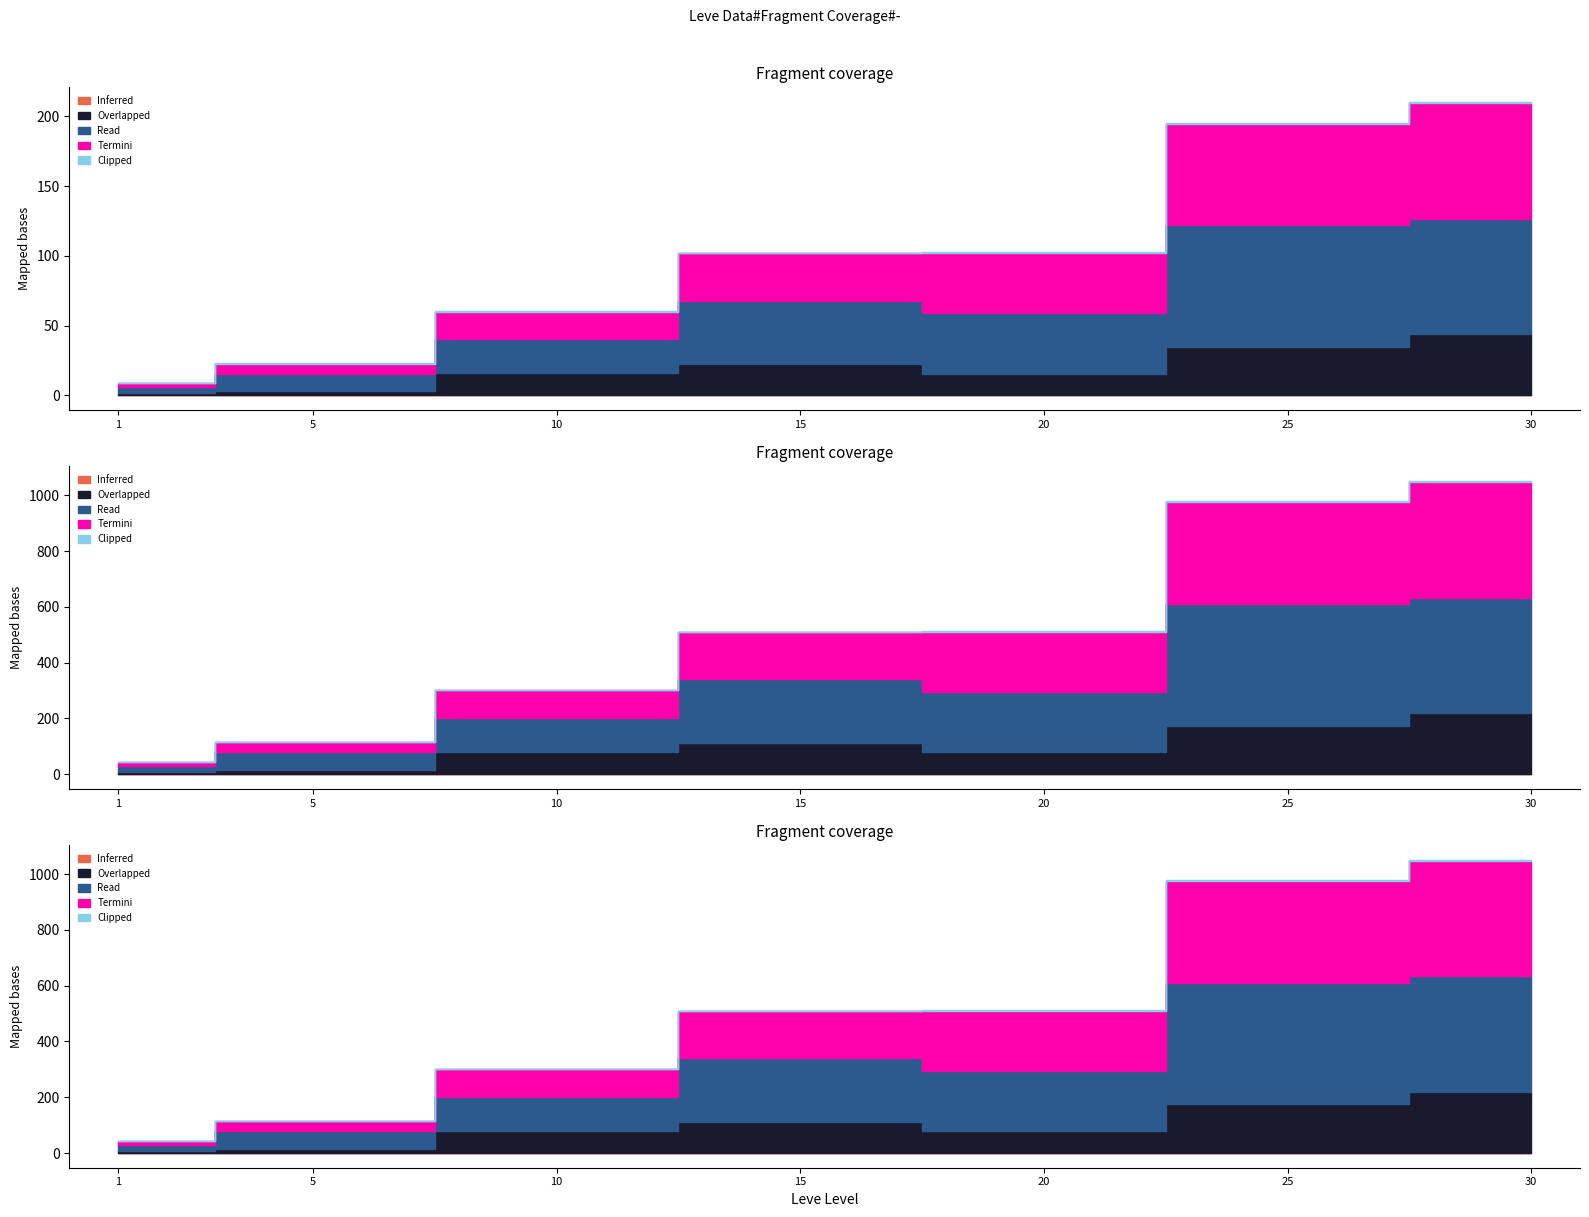

How many data points does each series have?

7